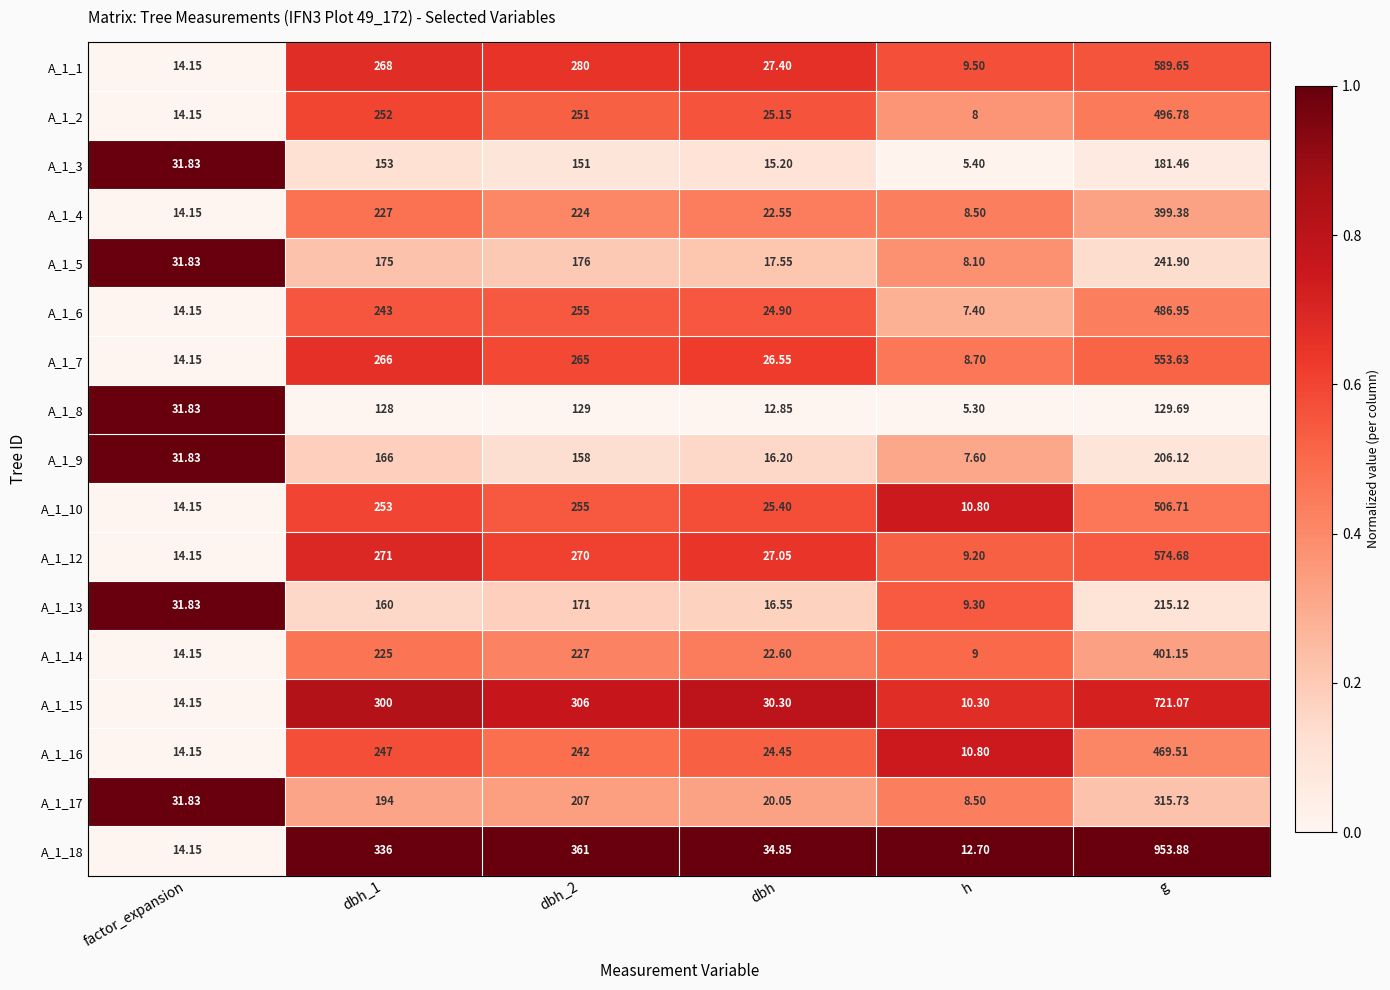

At which label does A_1_14 reach its peak?

g